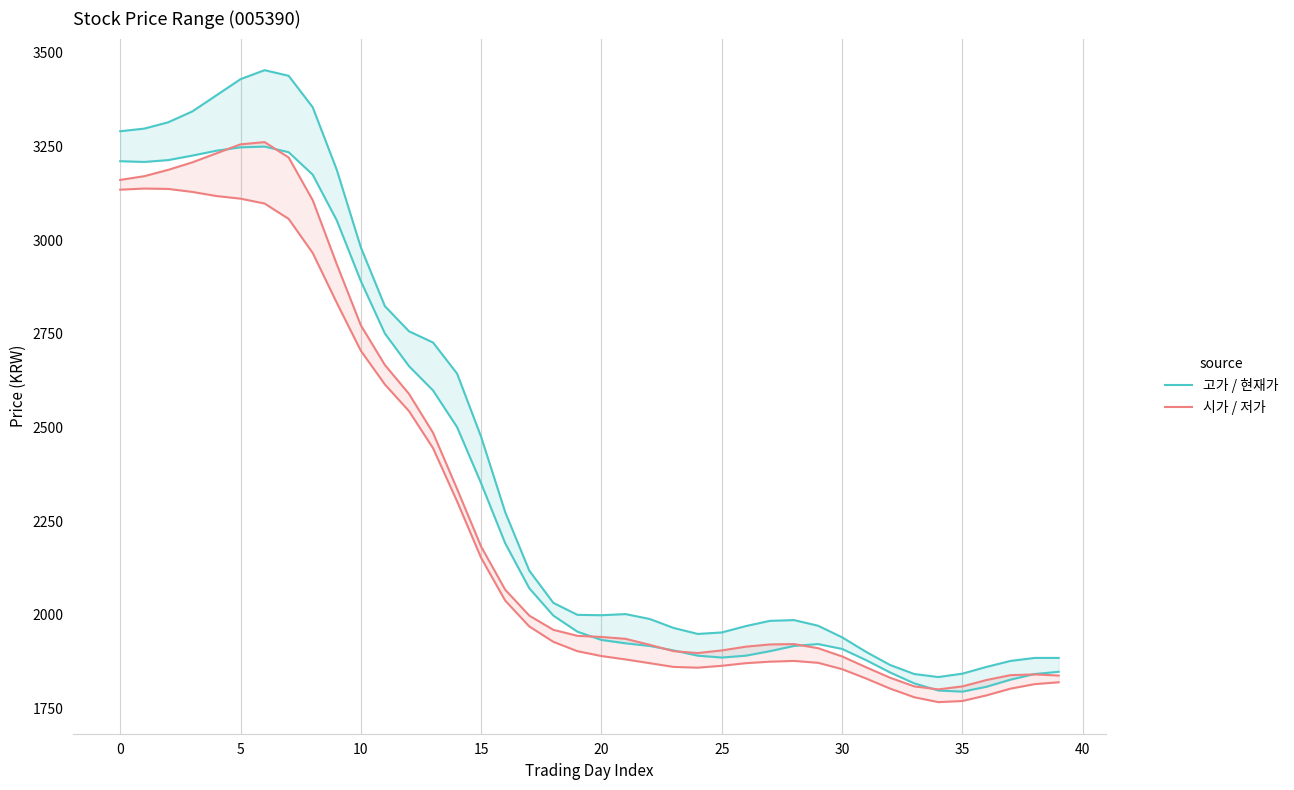

What is the sum of all 시가 / 저가 values?

92261